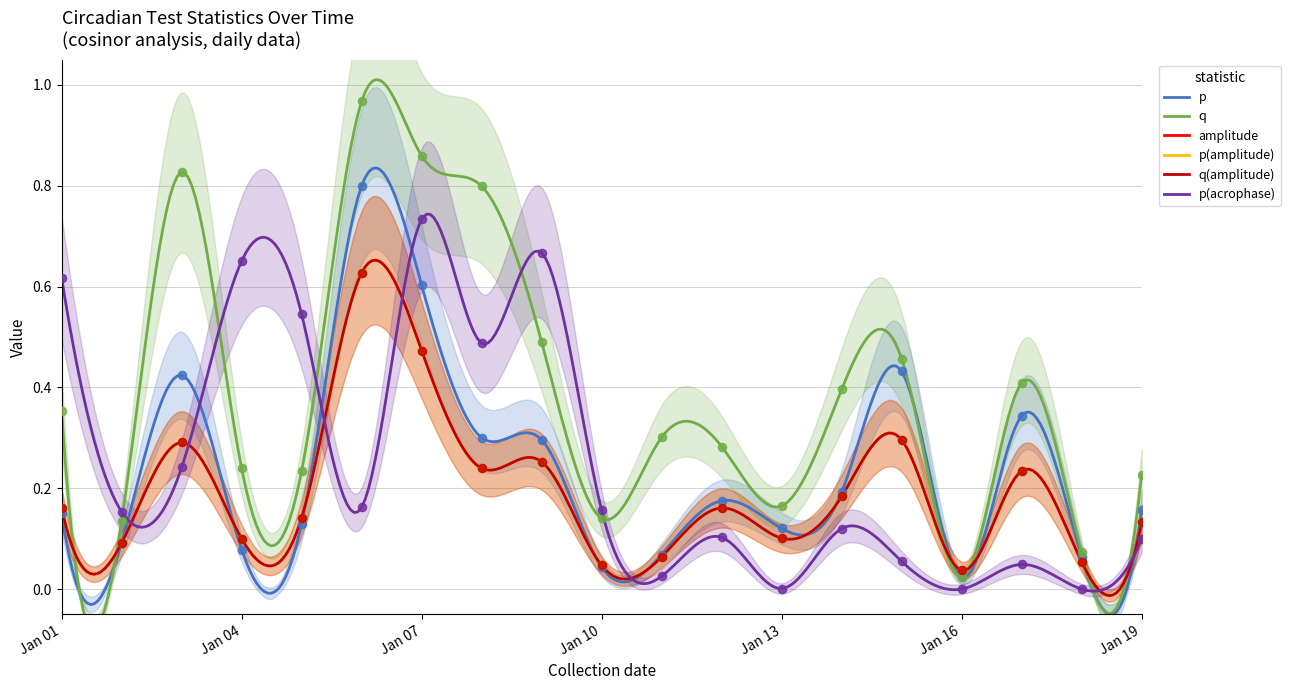

Is the value of p at Jan 07 greater than the value of q at Jan 07?

No